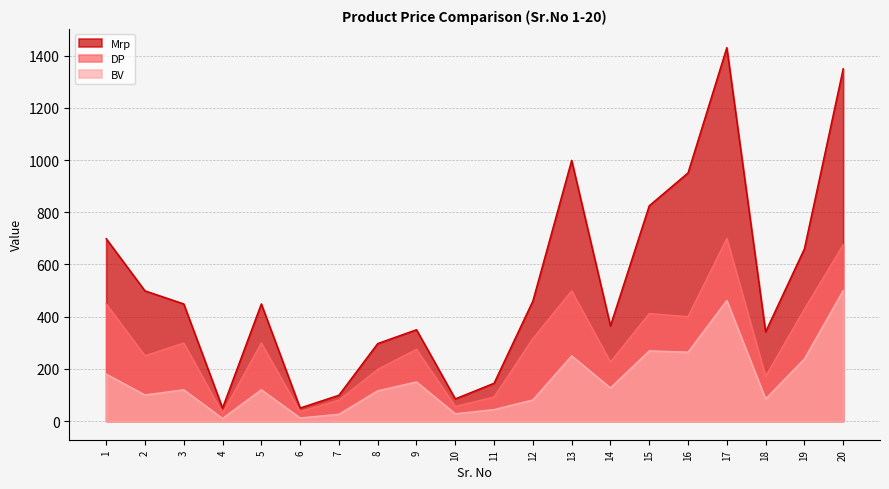

What is the value of the BV point at the 12th from the left?

81